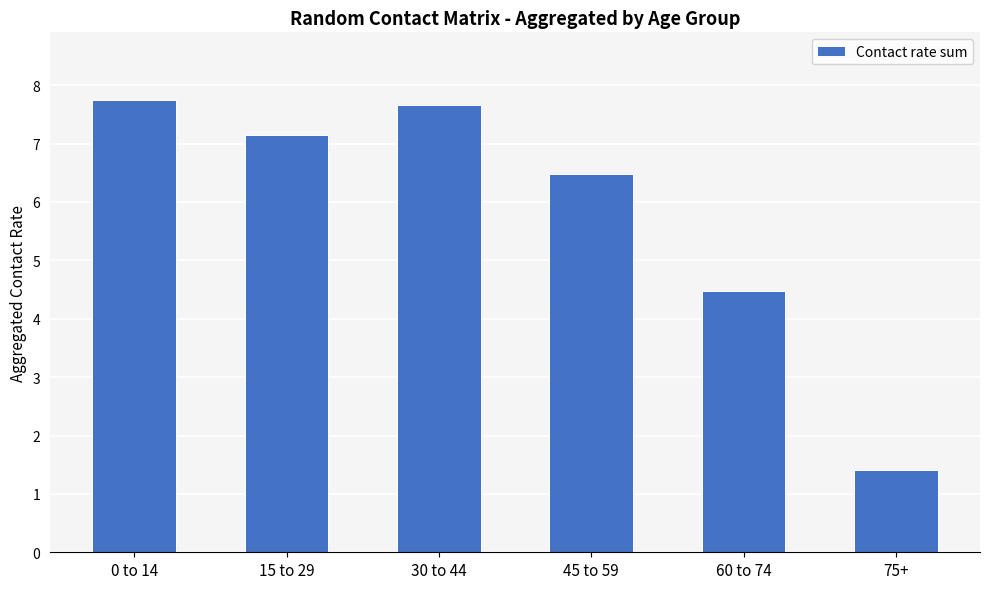

Reading left to right, extract all data points from this chart.

0 to 14=7.7	15 to 29=7.2	30 to 44=7.7	45 to 59=6.5	60 to 74=4.5	75+=1.4